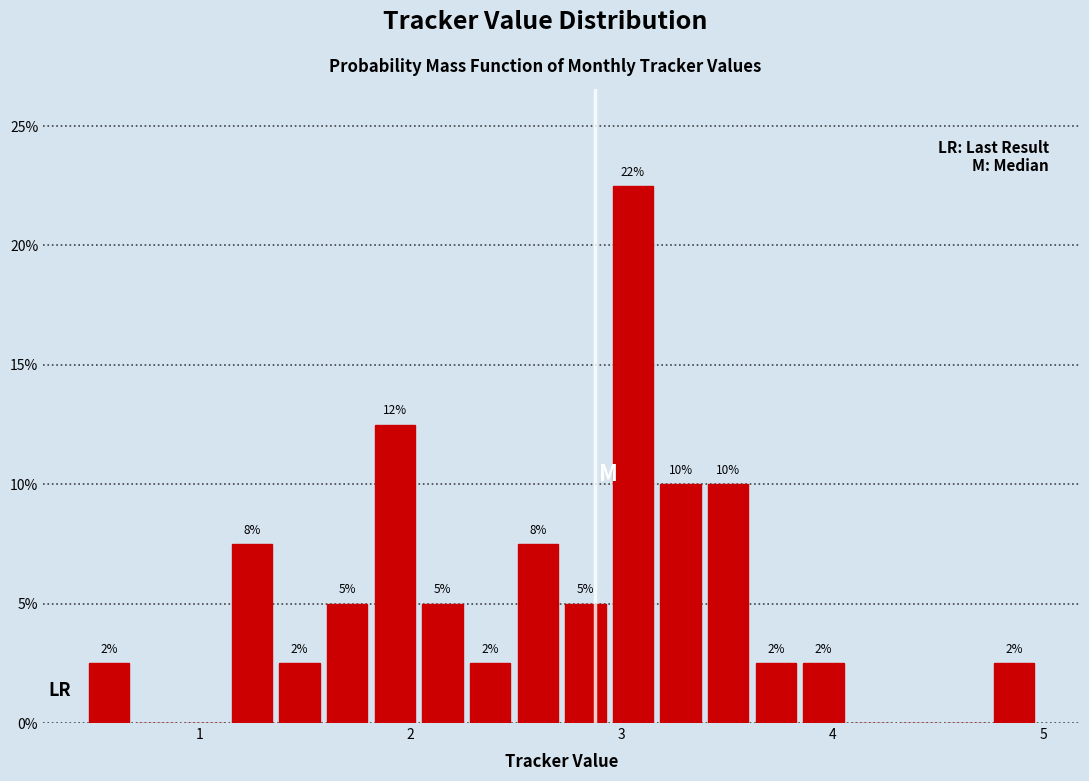

Read against the x-axis, roughly where is the centre of the tallest bar?

3.1